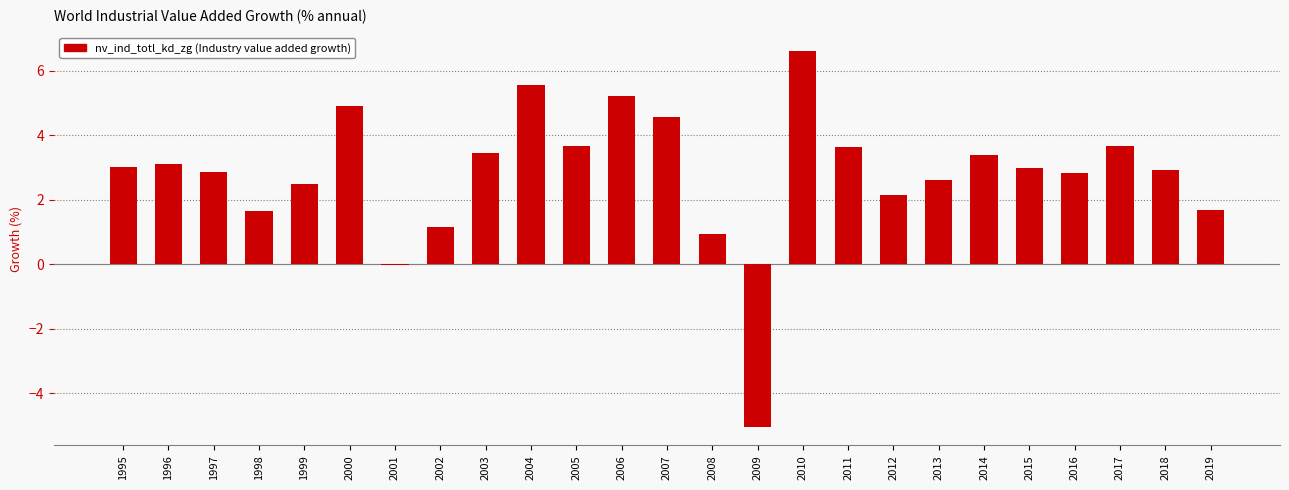

What is the sum of all values?

70.1